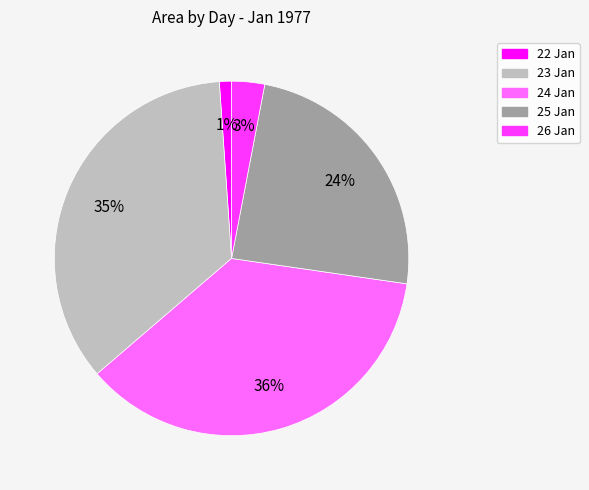

To the nearest percent, what is the difference between the largest and smallest slice percentages?

35%